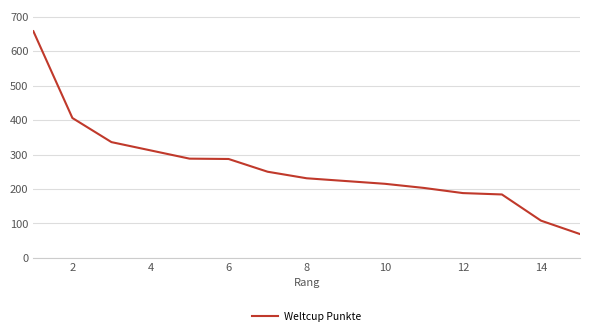

What is the greatest value displayed?

658